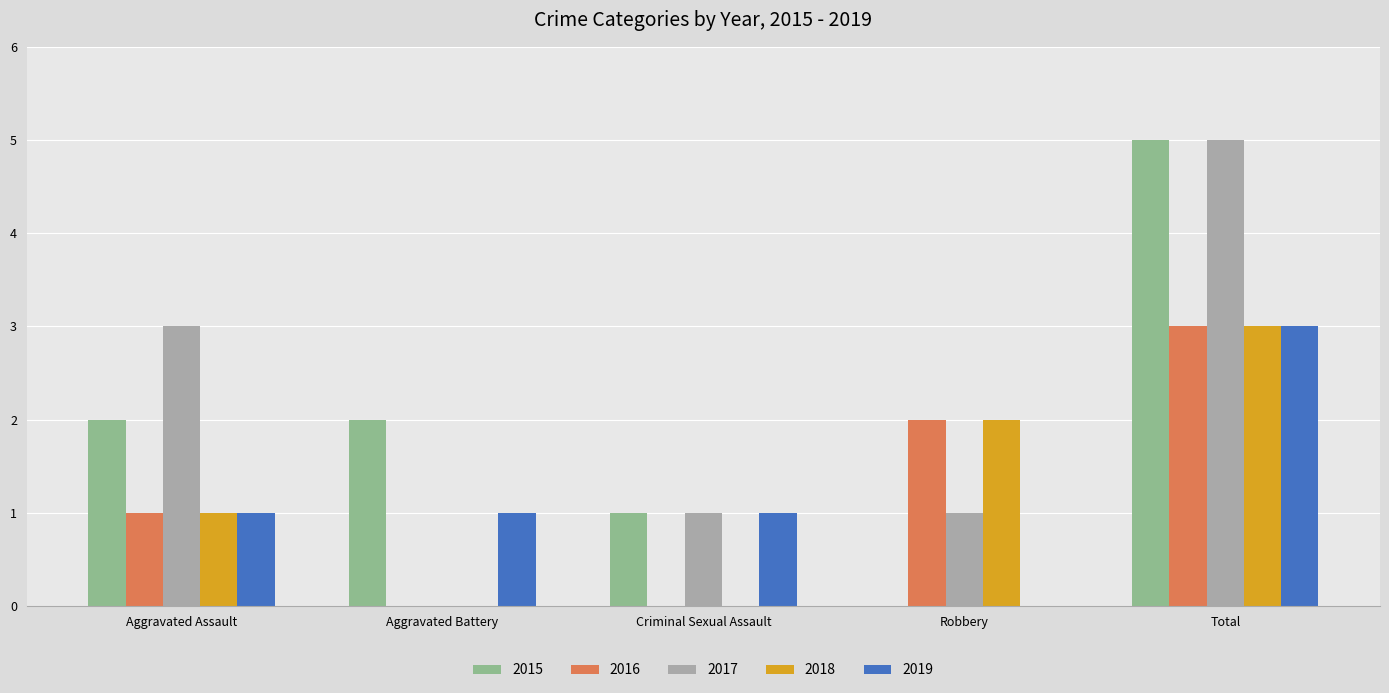

Are the bars horizontal?

No